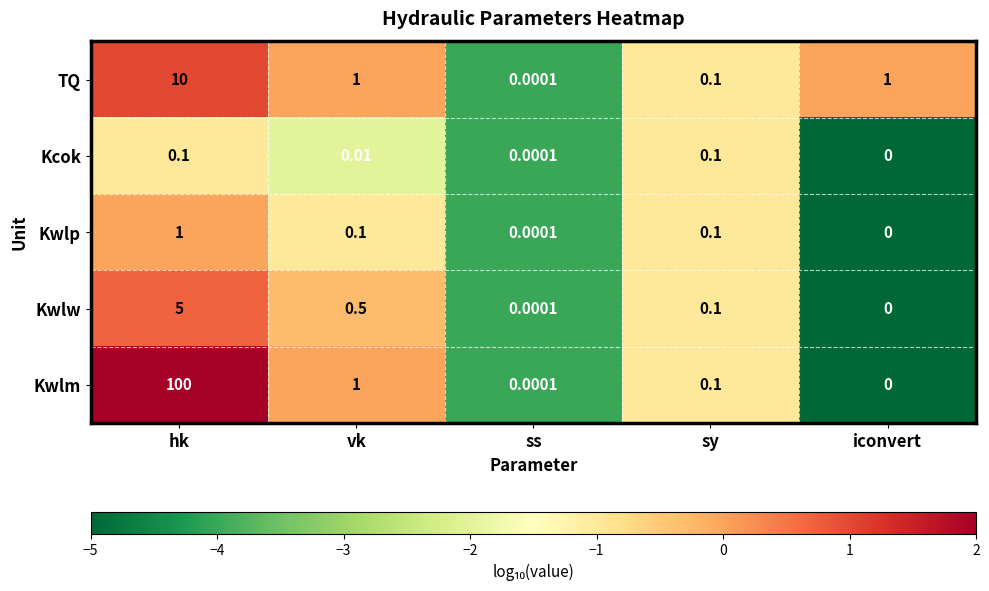

Which category has the lowest value across all series?

iconvert